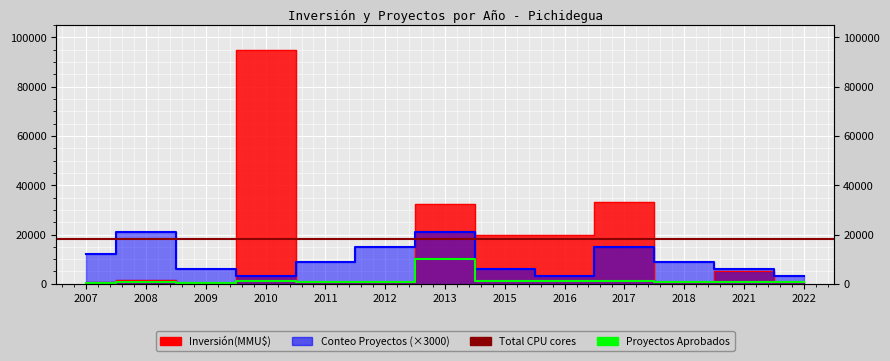

What is the value of the Inversión(MMU$) point at the 13th from the left?

800